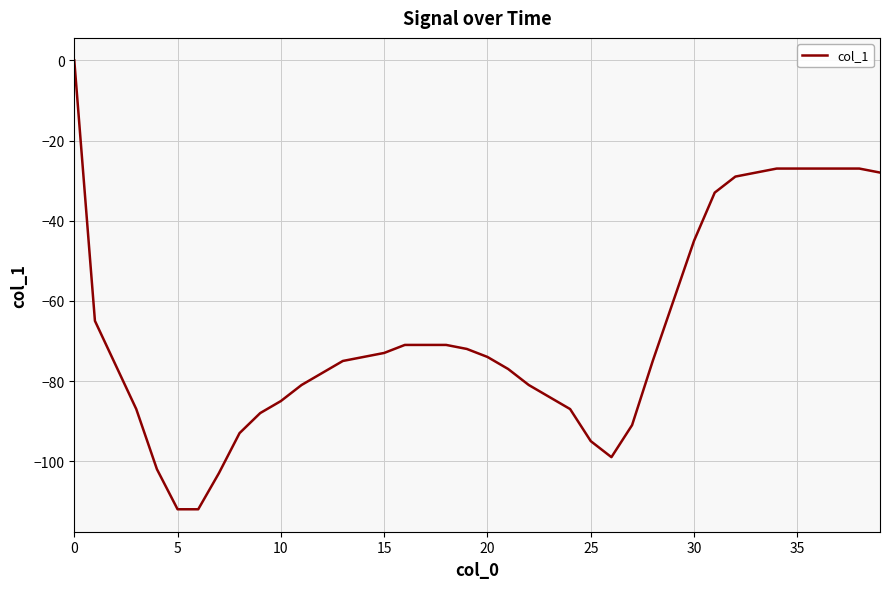

What is the difference between the maximum and minimum values?

112